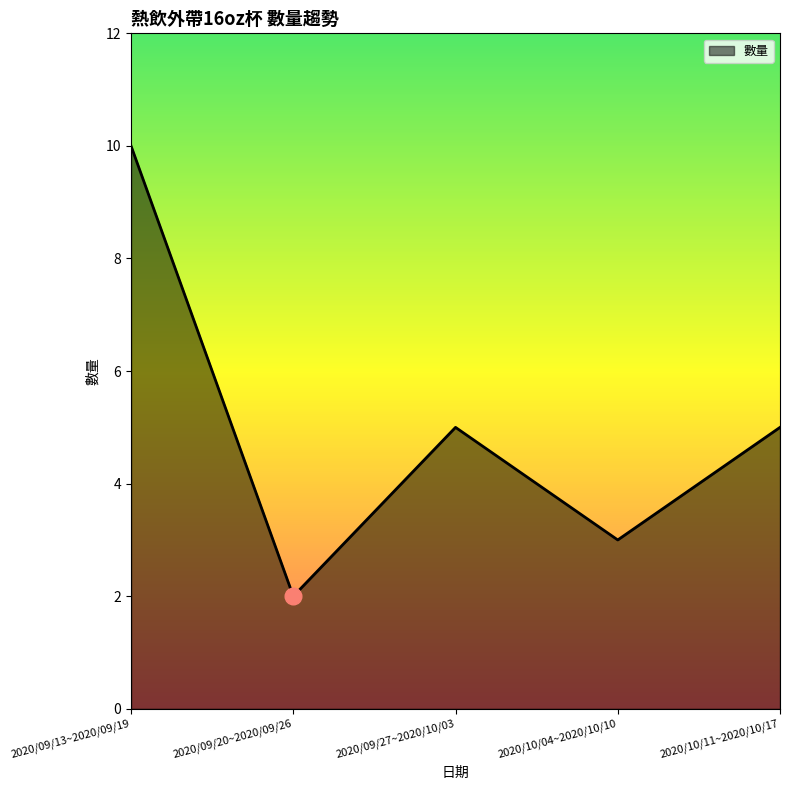

Reading right to left, extract all data points from this chart.

2020/10/11~2020/10/17=5	2020/10/04~2020/10/10=3	2020/09/27~2020/10/03=5	2020/09/20~2020/09/26=2	2020/09/13~2020/09/19=10